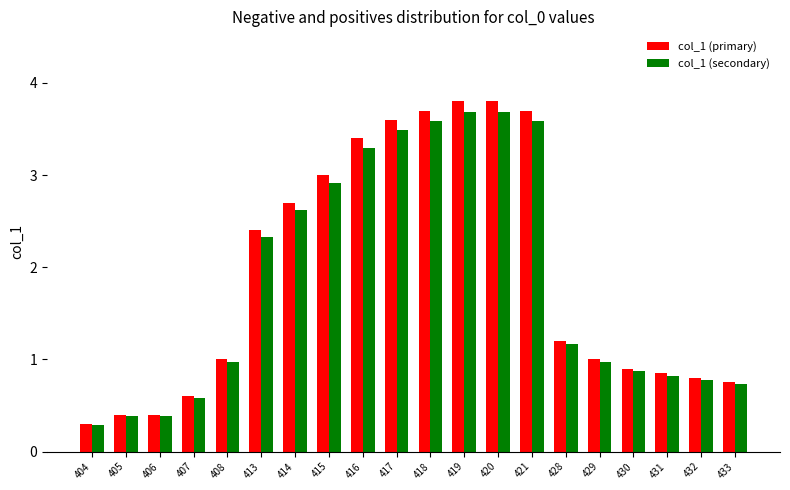

What is the total value across all series at 417?

7.1